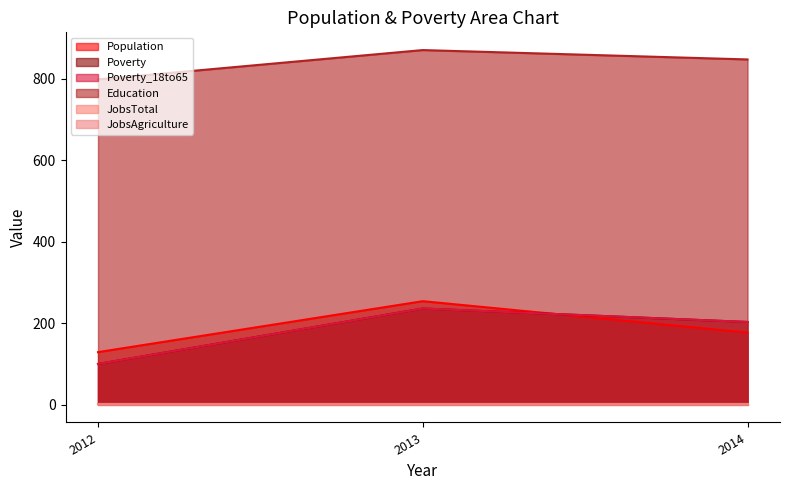

The value of Population at 2013 is 137. True or false?

False